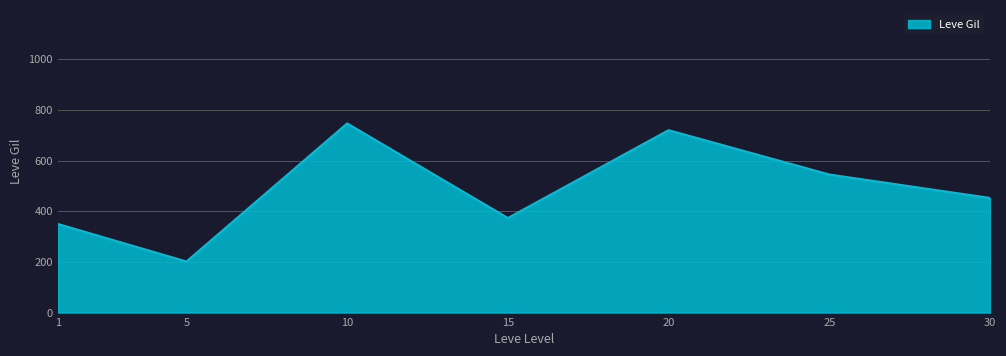

Where is the data nearest to the value 474?

30